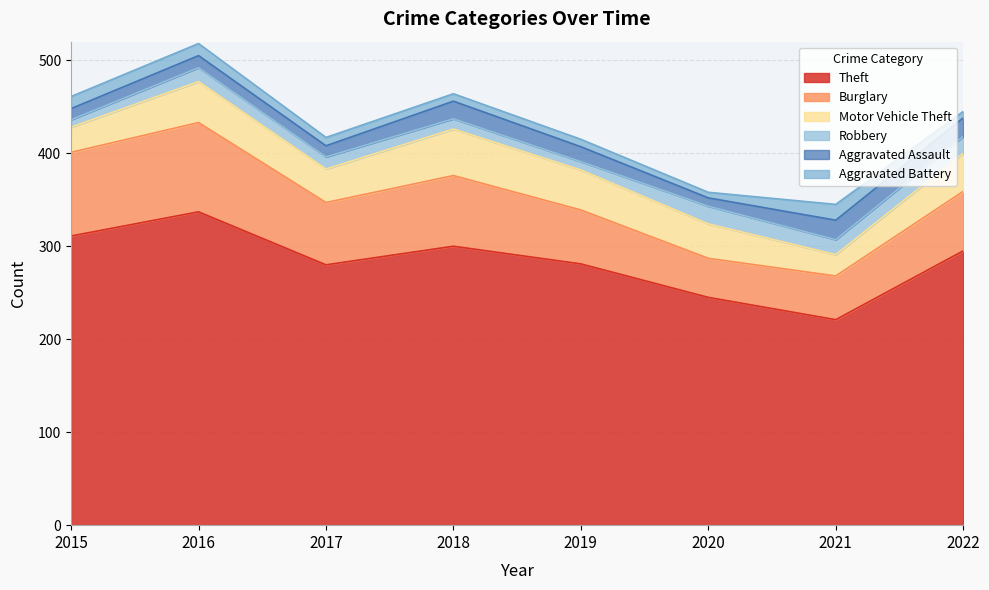

How many lines are shown in the chart?

6